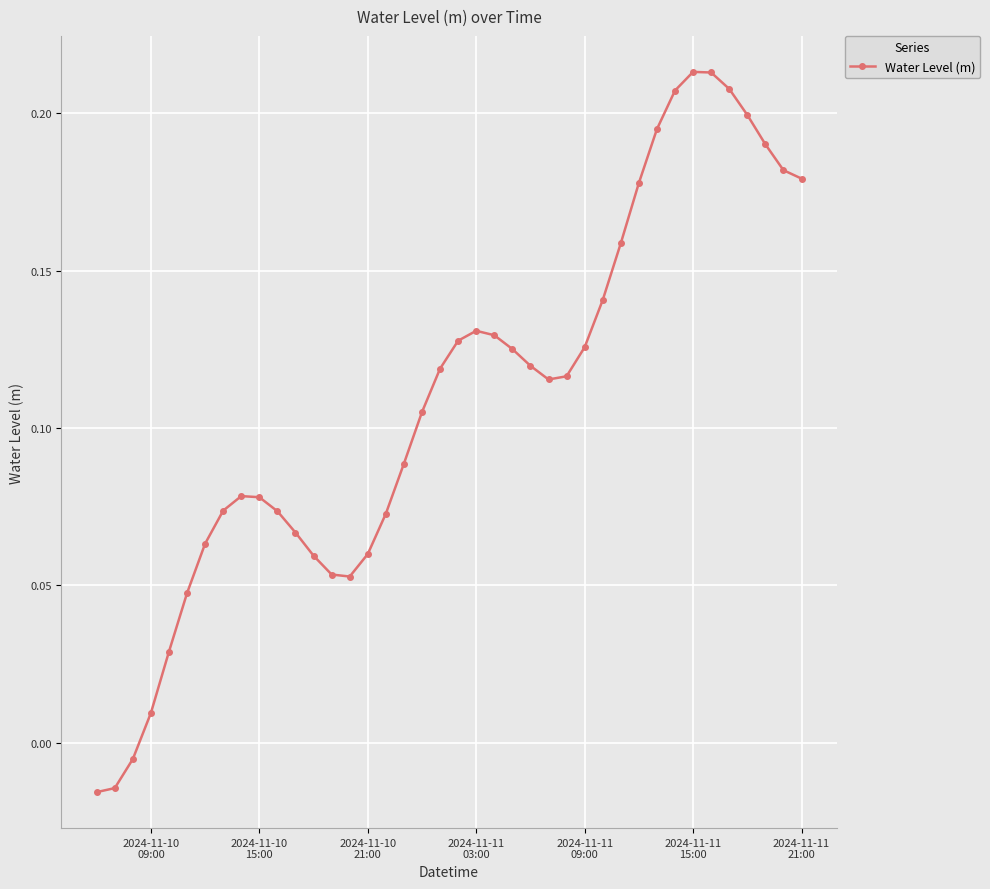

True or false: there are more than 2 points higher than both neighbors.

True